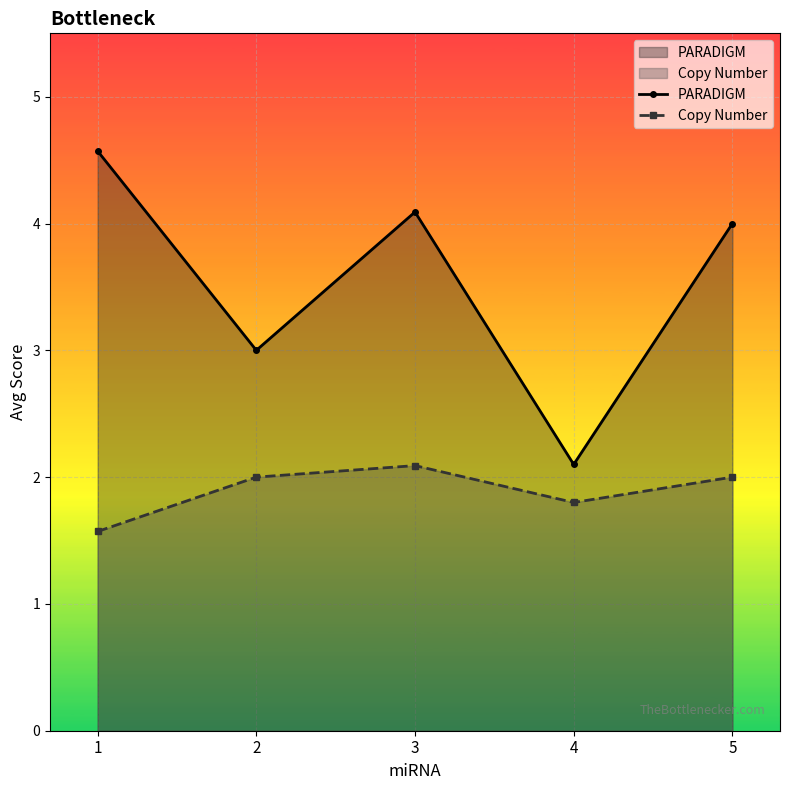

At which label is Copy Number closest to 1?

1